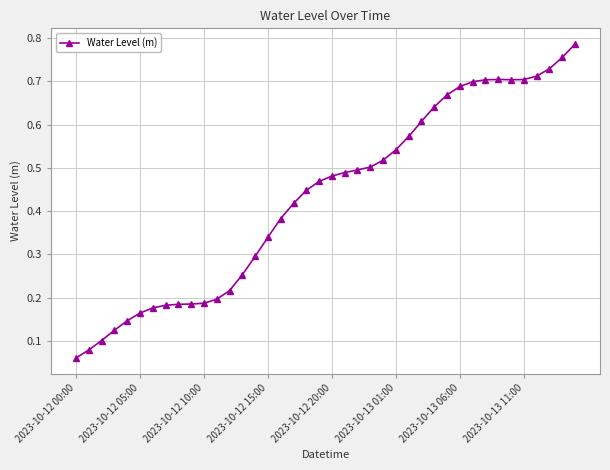

How many lines are shown in the chart?

1